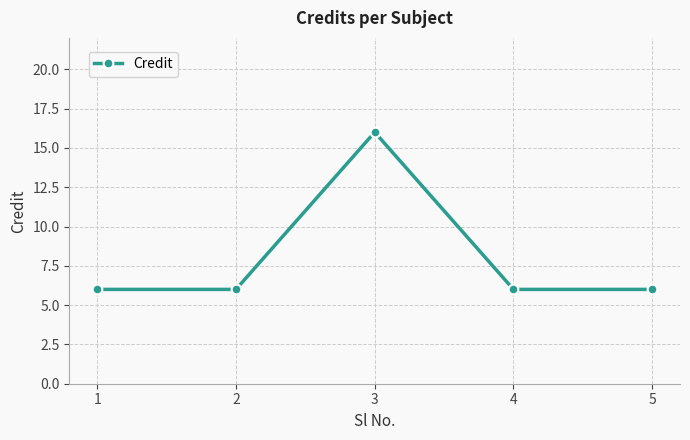

True or false: the data shows 24 at 3.

False